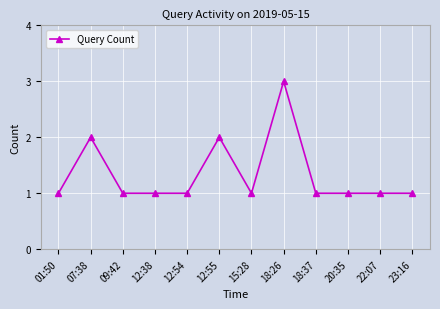

What is the minimum value shown in the chart?

1